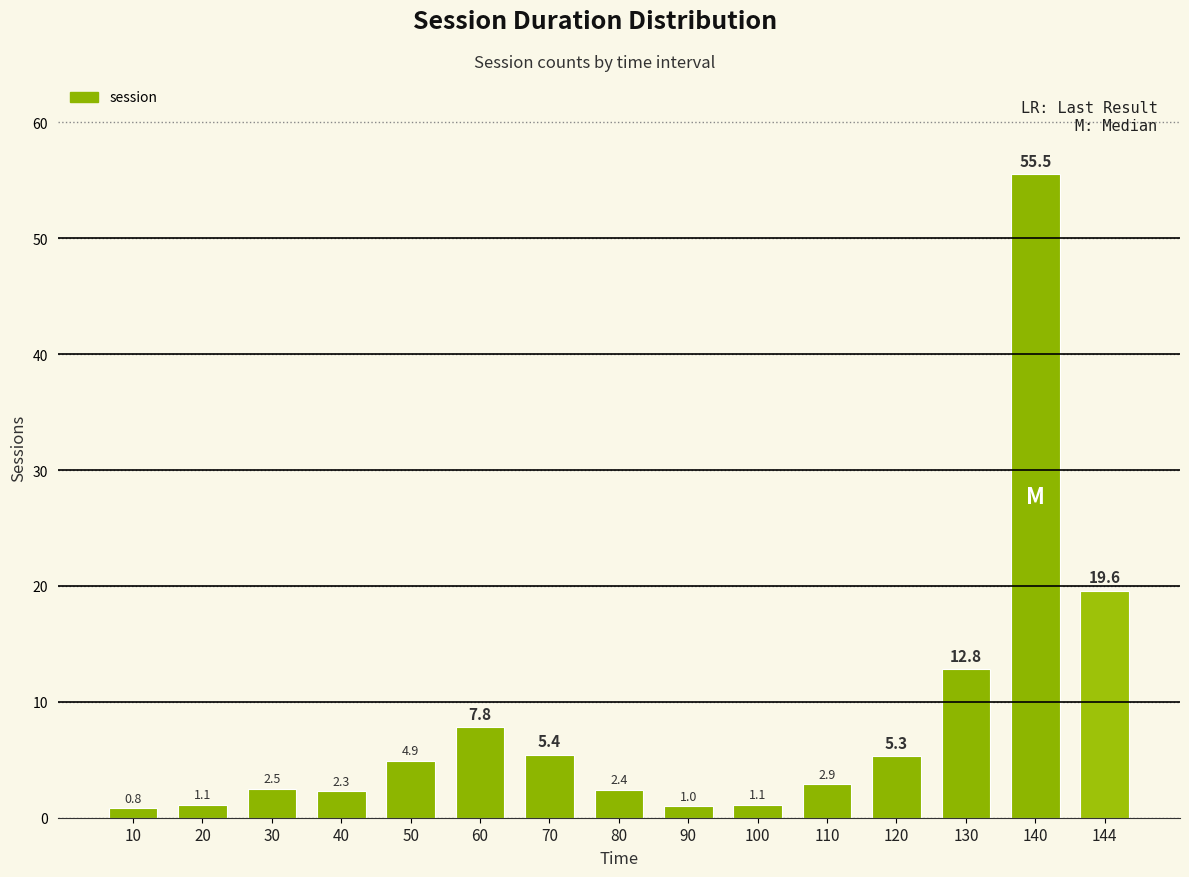

Which has a higher value, 80 or 144?

144